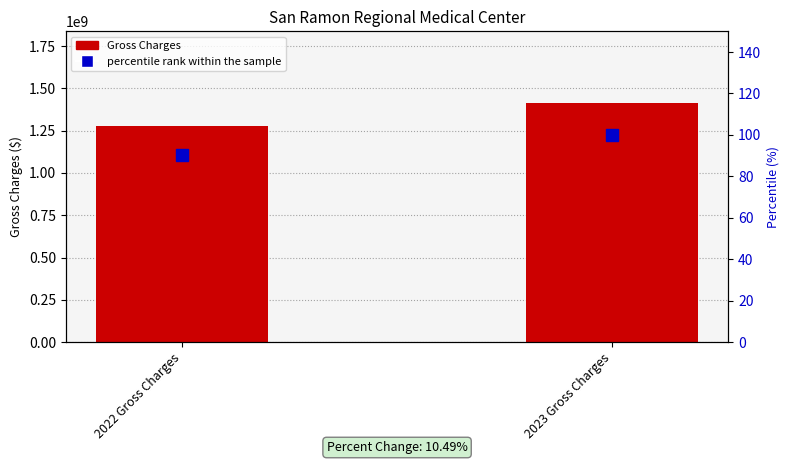

Where is Gross Charges nearest to the value 1345797065?

2022 Gross Charges